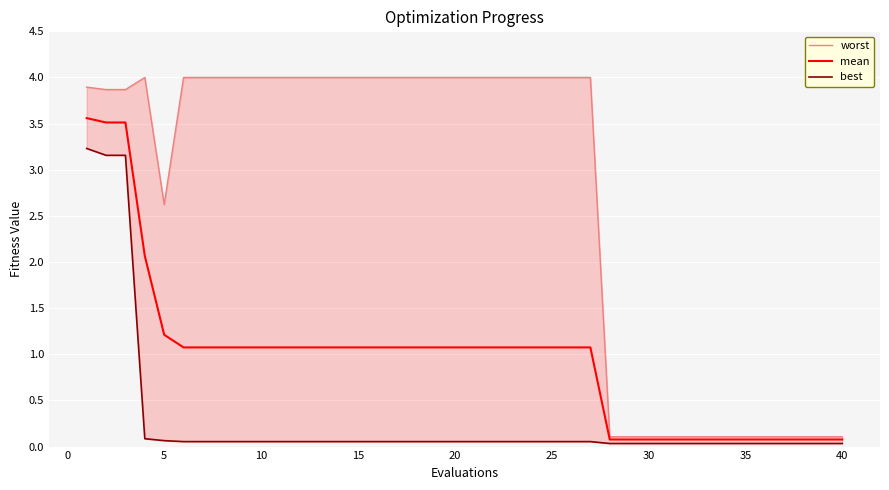

What are all the series names shown in the legend?

worst, mean, best